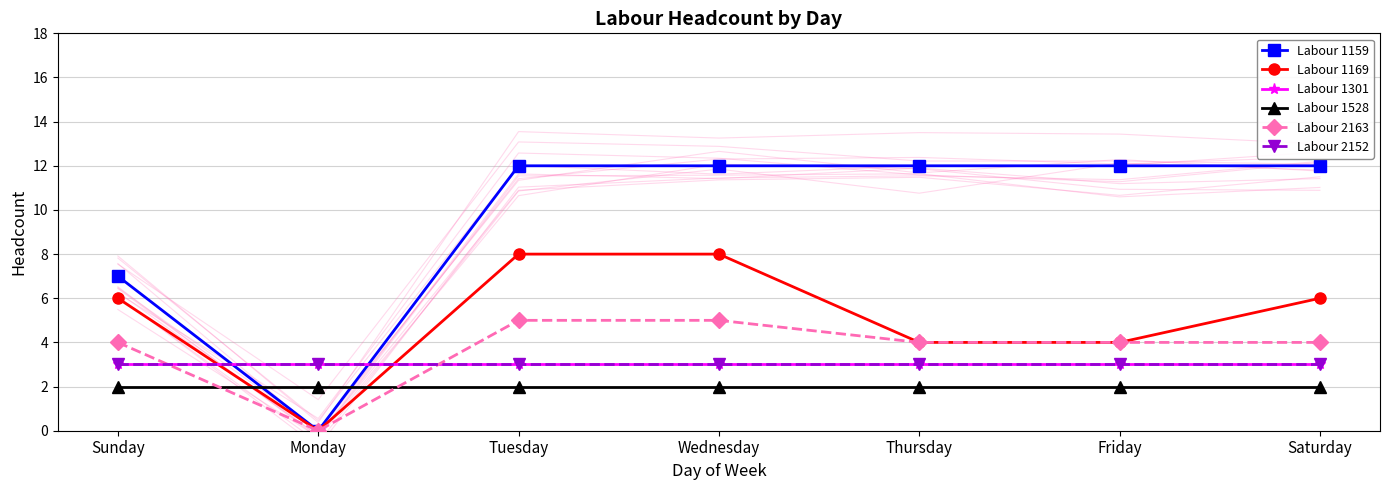

Is this an area chart (filled region under the line)?

No